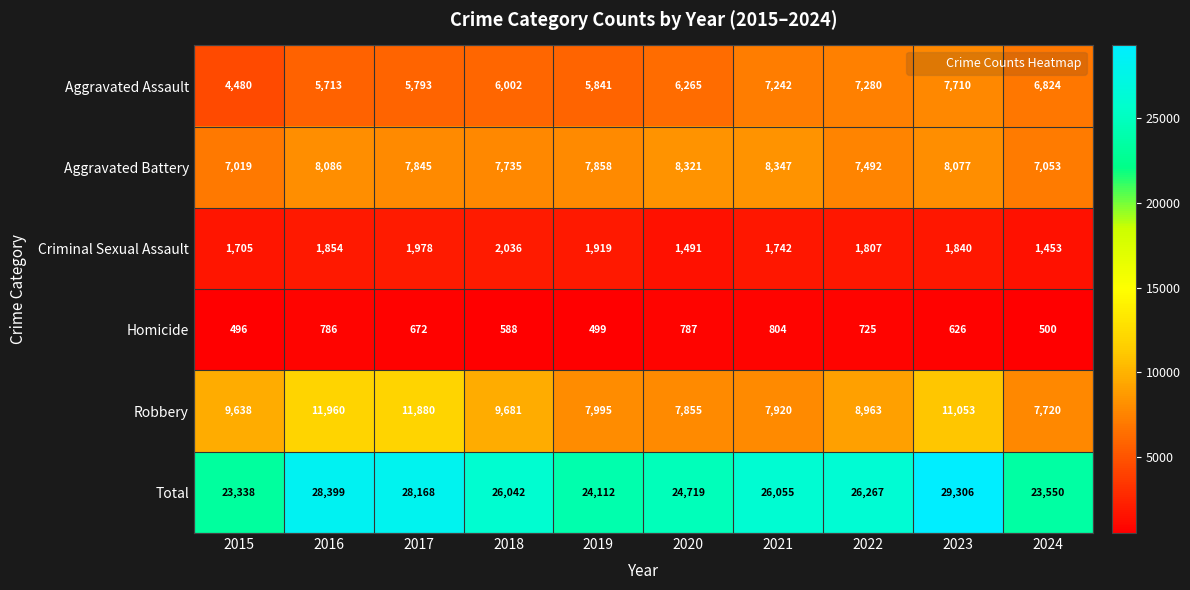

Is it true that Robbery equals 5634 at 2022?

False